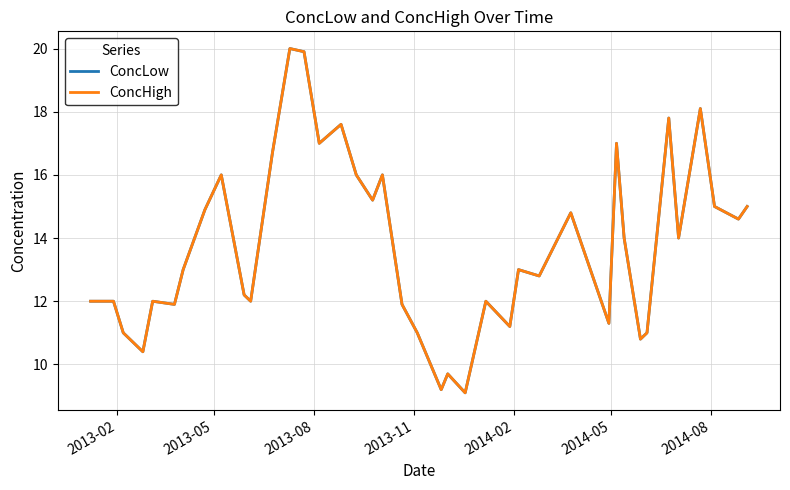

Is this an area chart (filled region under the line)?

No